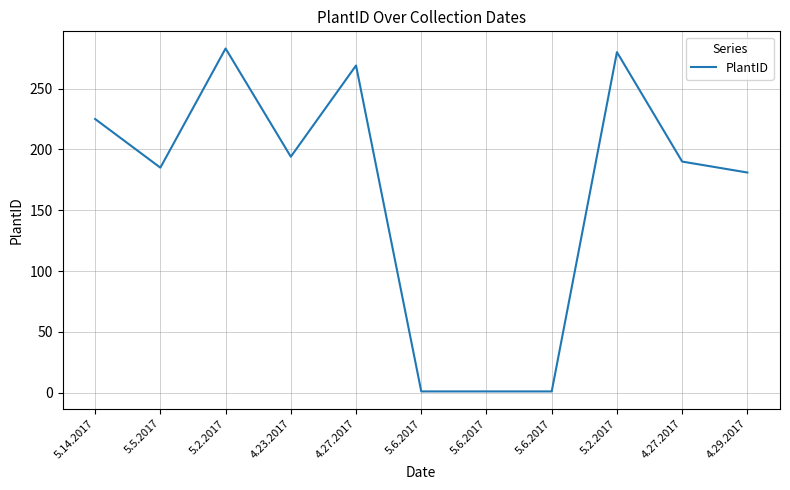

At which category does the chart reach its peak across all series?

5.2.2017